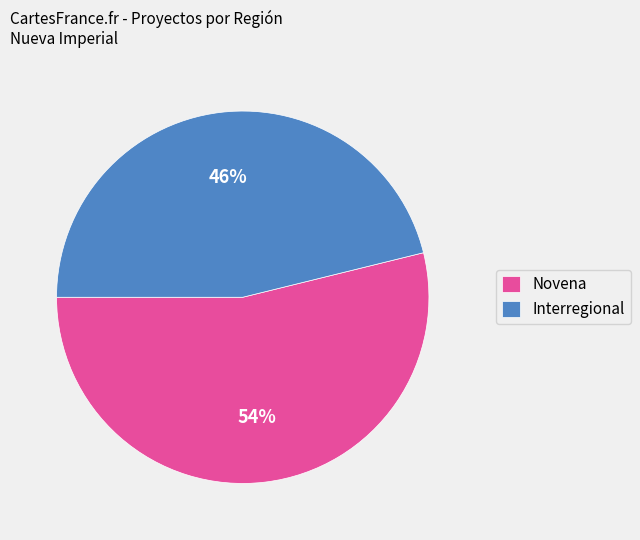

Is there a majority slice in this chart?

Yes